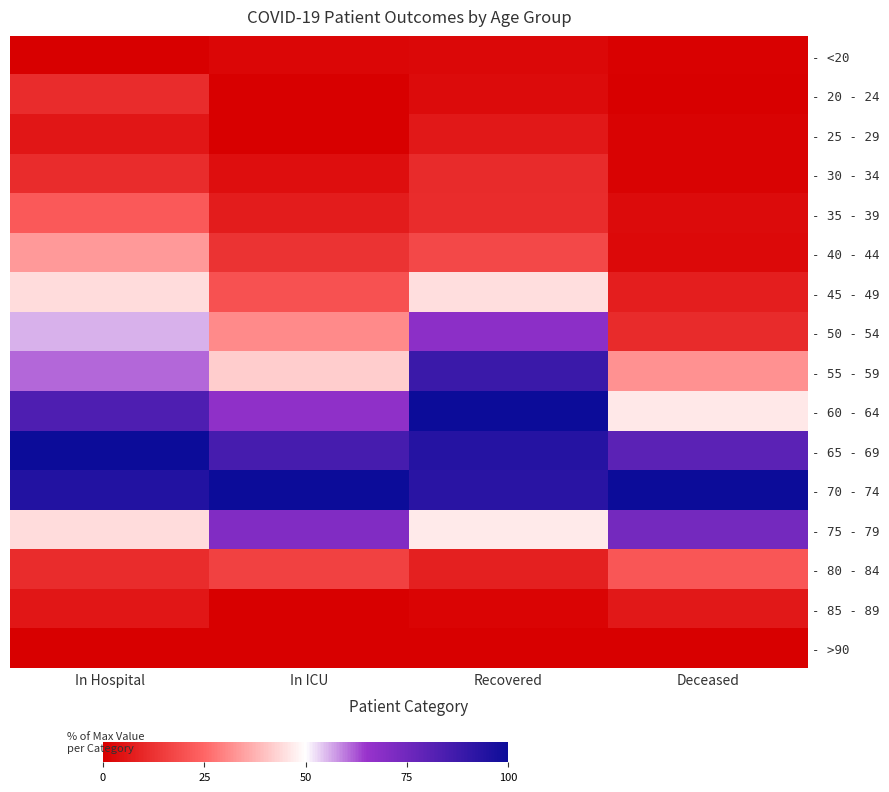

At In ICU, list the series in order from smallest to largest.

- 20 - 24, - 25 - 29, - 85 - 89, - >90, - <20, - 30 - 34, - 35 - 39, - 40 - 44, - 80 - 84, - 45 - 49, - 50 - 54, - 55 - 59, - 60 - 64, - 75 - 79, - 65 - 69, - 70 - 74